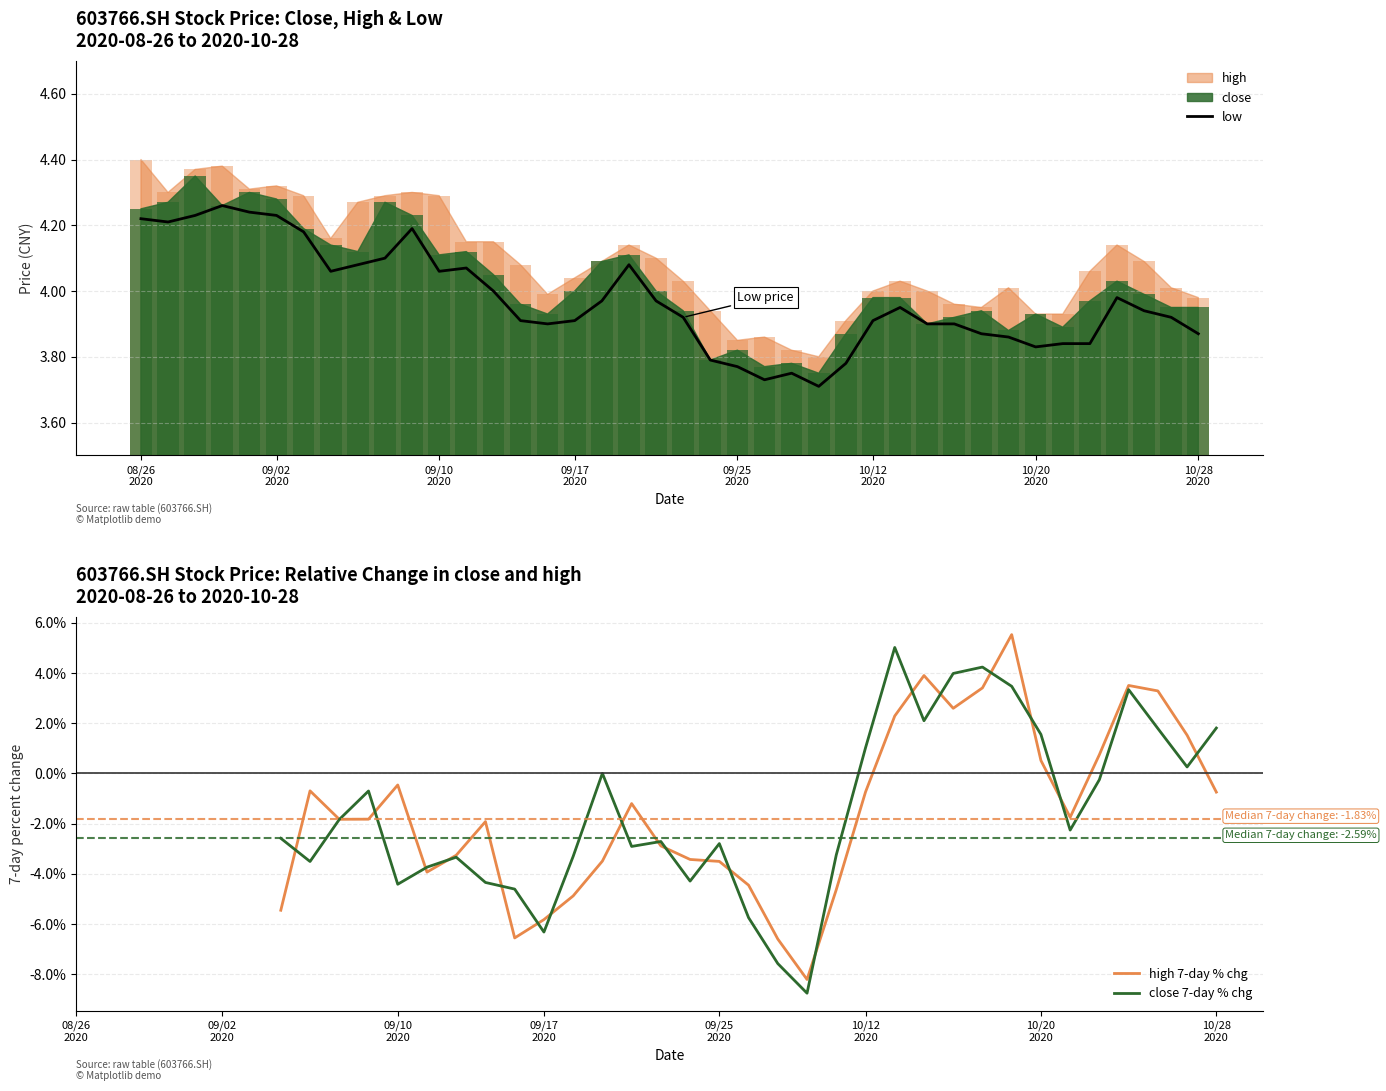

Reading right to left, extract all data points from this chart.

close: 4.0	4.0	4.0	4.0	4.0	3.9	3.9	3.9	3.9	3.9	3.9	4.0	4.0	3.9	3.8	3.8	3.8	3.8	3.8	3.9	4.0	4.1	4.1	4.0	3.9	4.0	4.0	4.1	4.1	4.2	4.3	4.1	4.1	4.2	4.3	4.3	4.3	4.3	4.3	4.2
high: 4.0	4.0	4.1	4.1	4.1	3.9	3.9	4.0	4.0	4.0	4.0	4.0	4.0	3.9	3.8	3.8	3.9	3.9	3.9	4.0	4.1	4.1	4.1	4.0	4.0	4.1	4.2	4.2	4.3	4.3	4.3	4.3	4.2	4.3	4.3	4.3	4.4	4.4	4.3	4.4
low: 3.9	3.9	3.9	4.0	3.8	3.8	3.8	3.9	3.9	3.9	3.9	4.0	3.9	3.8	3.7	3.8	3.7	3.8	3.8	3.9	4.0	4.1	4.0	3.9	3.9	3.9	4.0	4.1	4.1	4.2	4.1	4.1	4.1	4.2	4.2	4.2	4.3	4.2	4.2	4.2